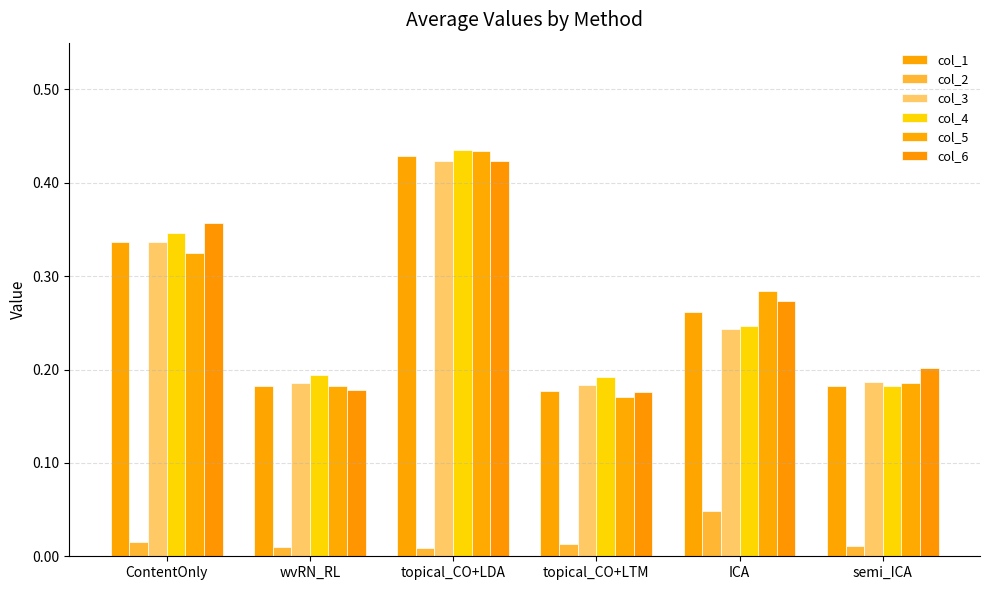

What are all the series names shown in the legend?

col_1, col_2, col_3, col_4, col_5, col_6